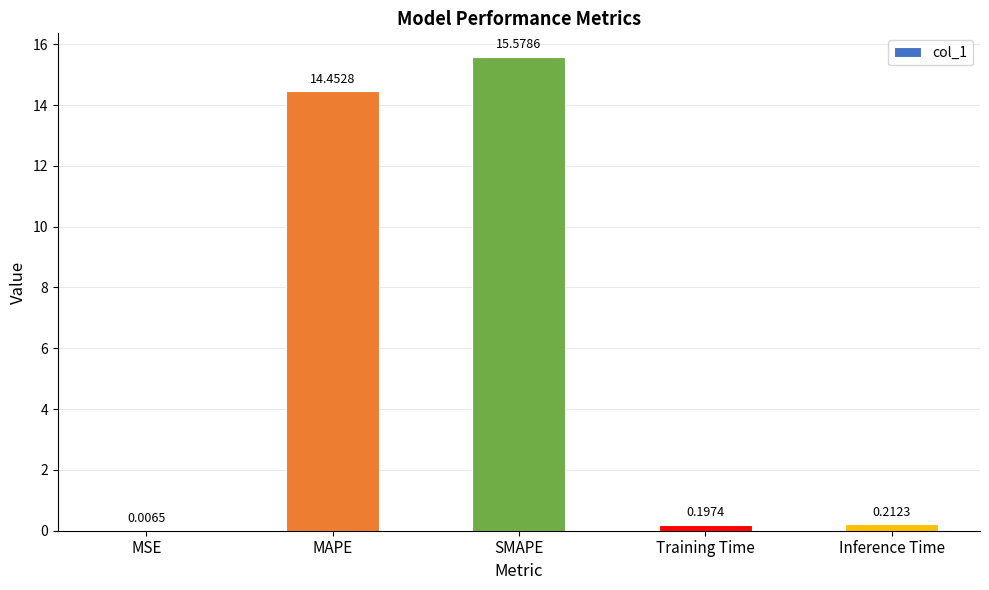

At which category does the chart reach its peak across all series?

SMAPE